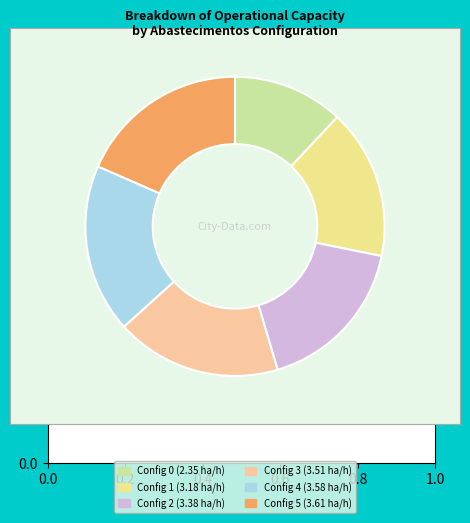

How many segments does this pie chart have?

6